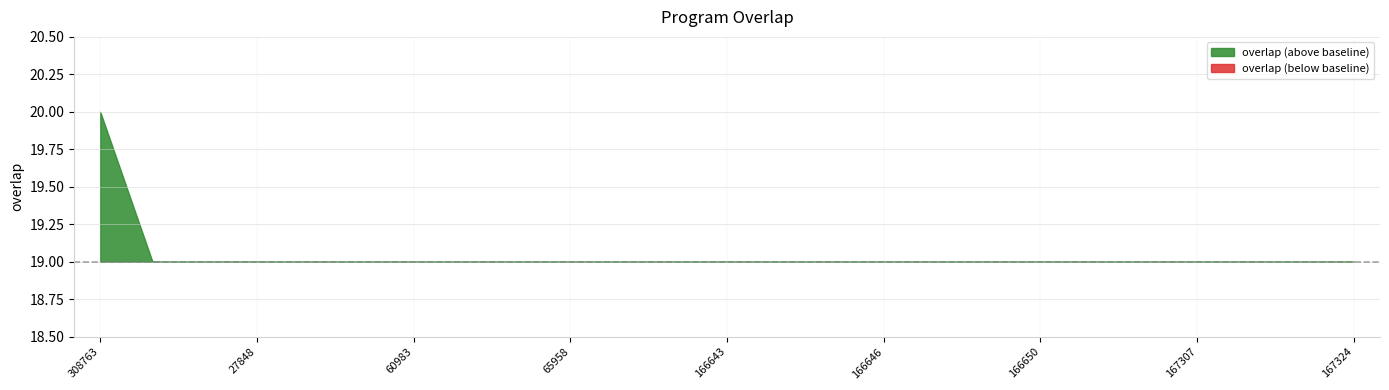

Approximately how many times larger is the value at 167323 compared to 27848?

1.0